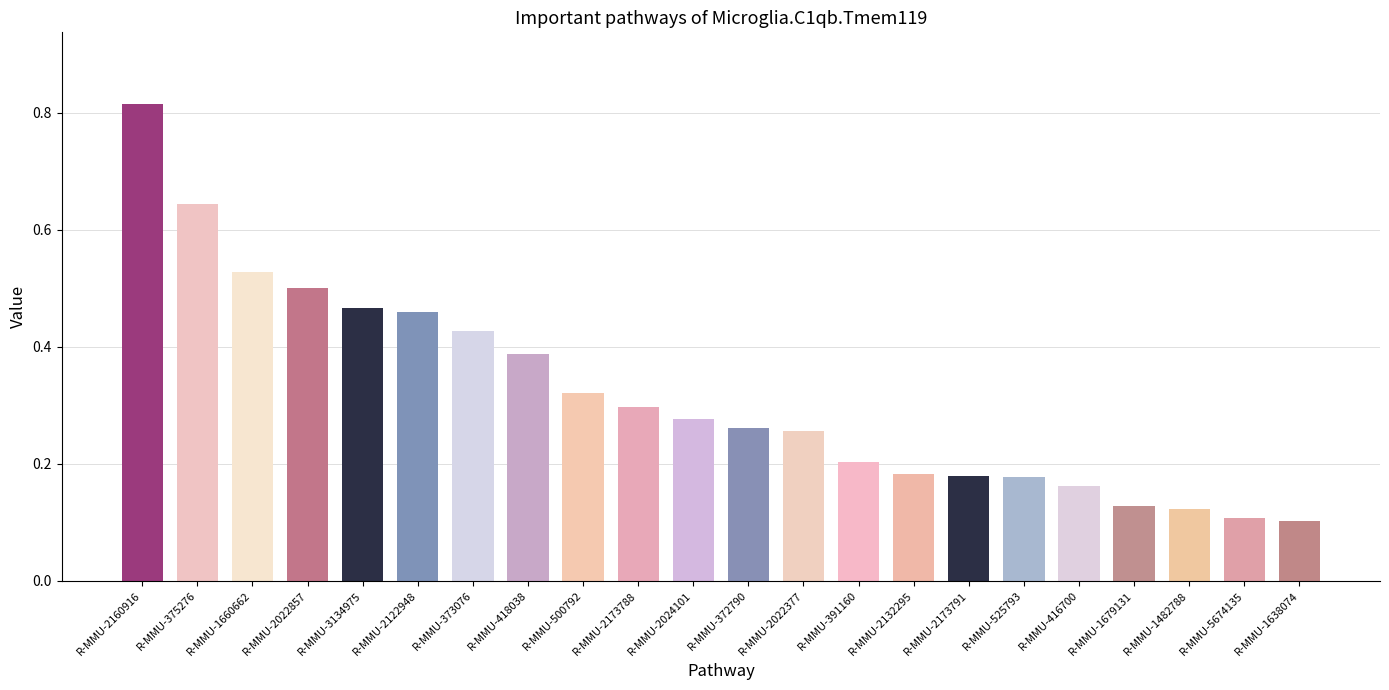

What position from the right is R-MMU-500792?

14